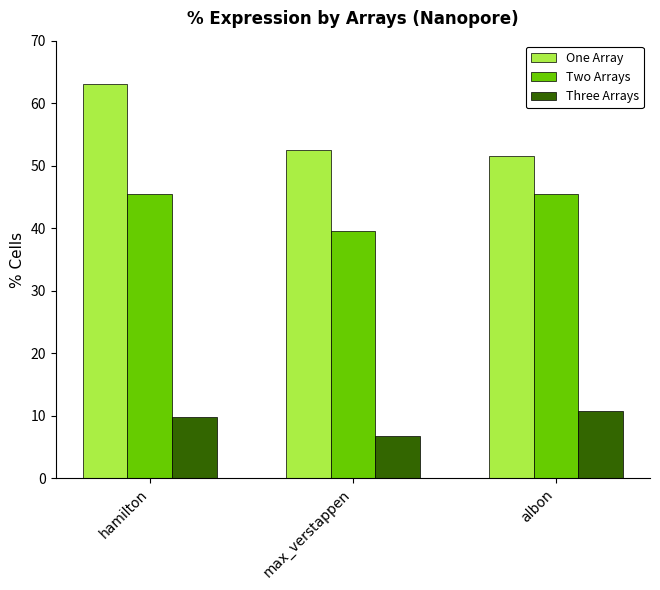

Where is Three Arrays nearest to the value 8?

max_verstappen